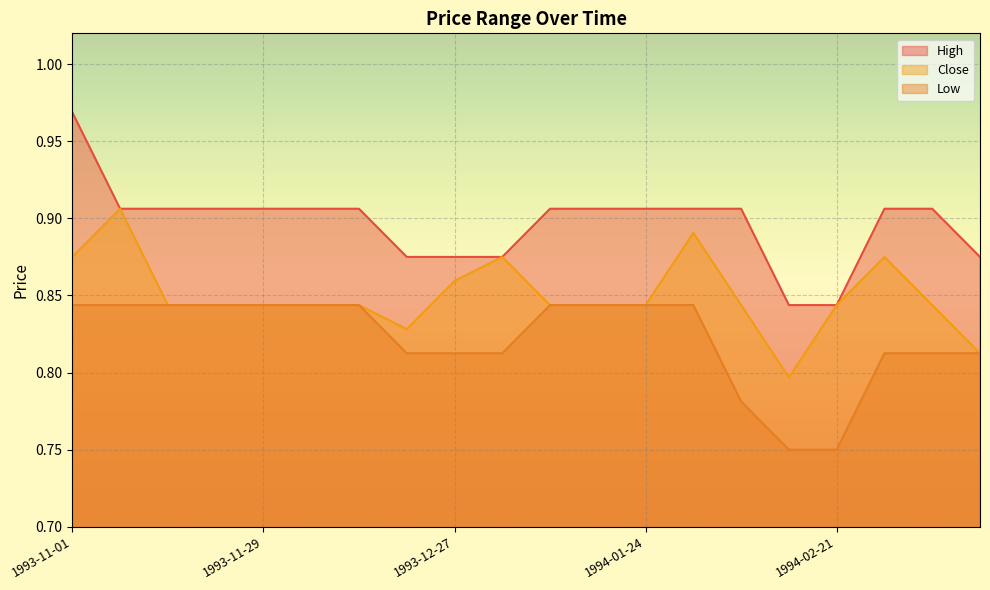

Reading right to left, transcribe all the data shown in this chart.

High: 1994-03-14=0.9	1994-03-07=0.9	1994-02-28=0.9	1994-02-21=0.8	1994-02-14=0.8	1994-02-07=0.9	1994-01-31=0.9	1994-01-24=0.9	1994-01-17=0.9	1994-01-10=0.9	1994-01-03=0.9	1993-12-27=0.9	1993-12-20=0.9	1993-12-13=0.9	1993-12-06=0.9	1993-11-29=0.9	1993-11-22=0.9	1993-11-15=0.9	1993-11-08=0.9	1993-11-01=1.0
Close: 1994-03-14=0.8	1994-03-07=0.8	1994-02-28=0.9	1994-02-21=0.8	1994-02-14=0.8	1994-02-07=0.8	1994-01-31=0.9	1994-01-24=0.8	1994-01-17=0.8	1994-01-10=0.8	1994-01-03=0.9	1993-12-27=0.9	1993-12-20=0.8	1993-12-13=0.8	1993-12-06=0.8	1993-11-29=0.8	1993-11-22=0.8	1993-11-15=0.8	1993-11-08=0.9	1993-11-01=0.9
Low: 1994-03-14=0.8	1994-03-07=0.8	1994-02-28=0.8	1994-02-21=0.8	1994-02-14=0.8	1994-02-07=0.8	1994-01-31=0.8	1994-01-24=0.8	1994-01-17=0.8	1994-01-10=0.8	1994-01-03=0.8	1993-12-27=0.8	1993-12-20=0.8	1993-12-13=0.8	1993-12-06=0.8	1993-11-29=0.8	1993-11-22=0.8	1993-11-15=0.8	1993-11-08=0.8	1993-11-01=0.8